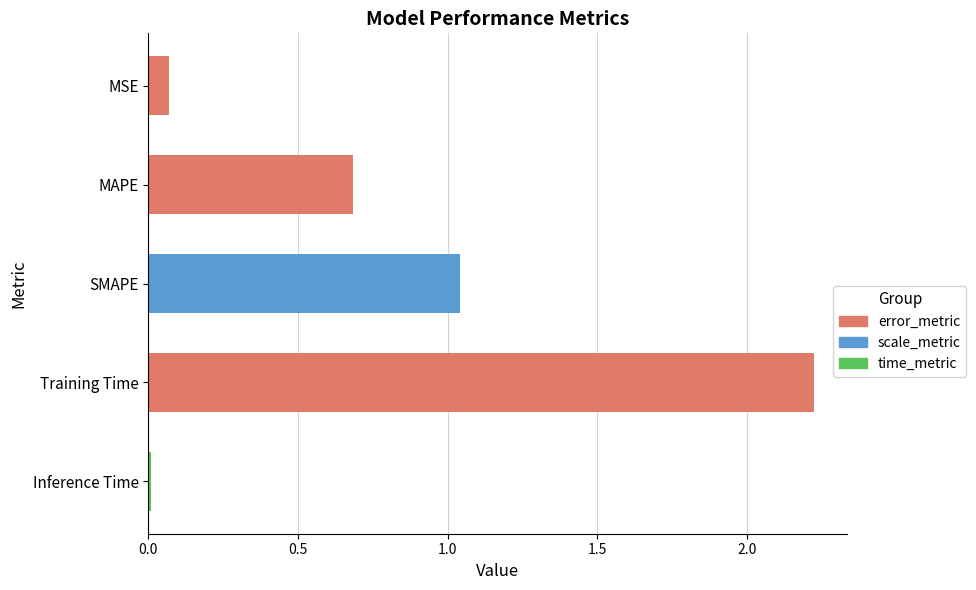

True or false: the data shows 0.7 at SMAPE.

False